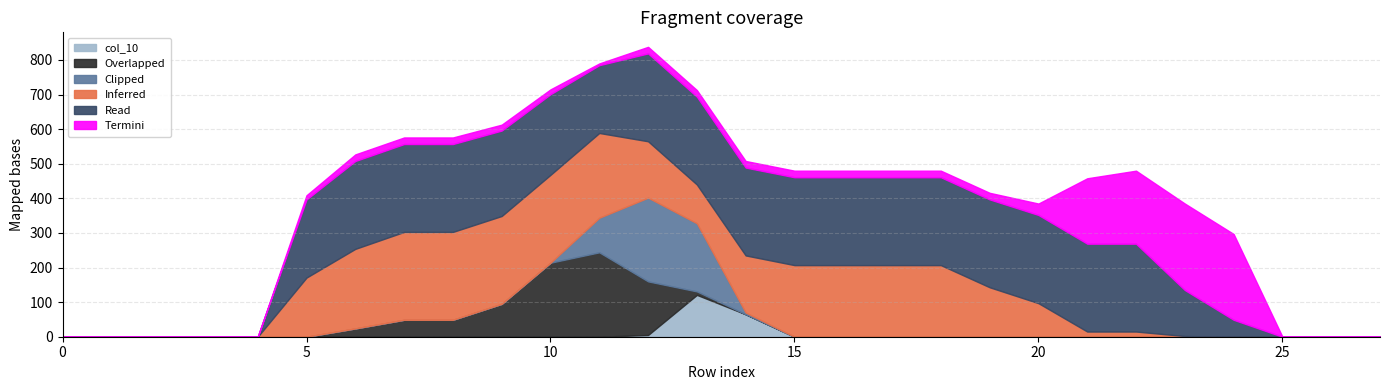

The value of col_15 at 24 is 49. True or false?

True